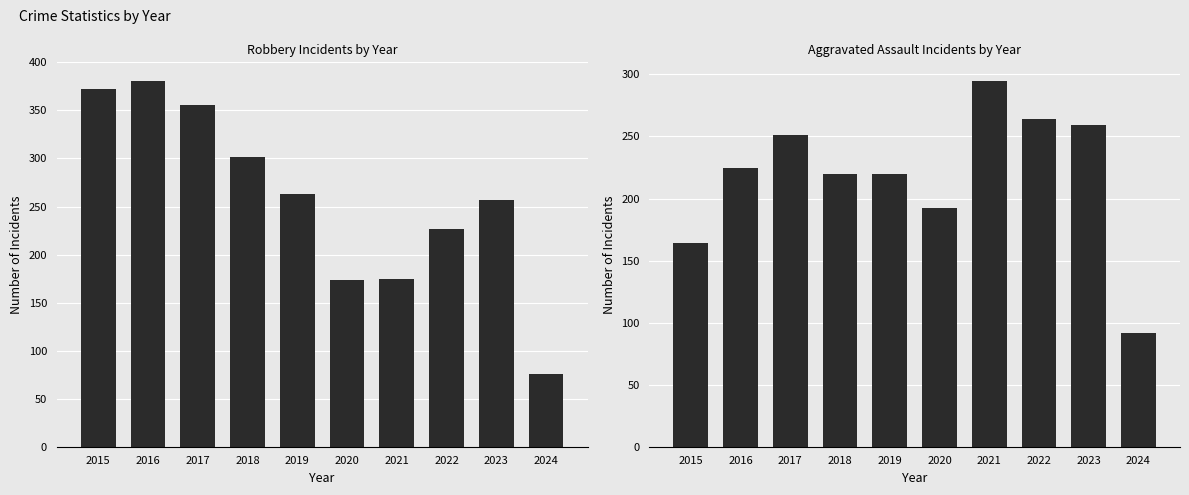

What is the greatest value displayed?

381